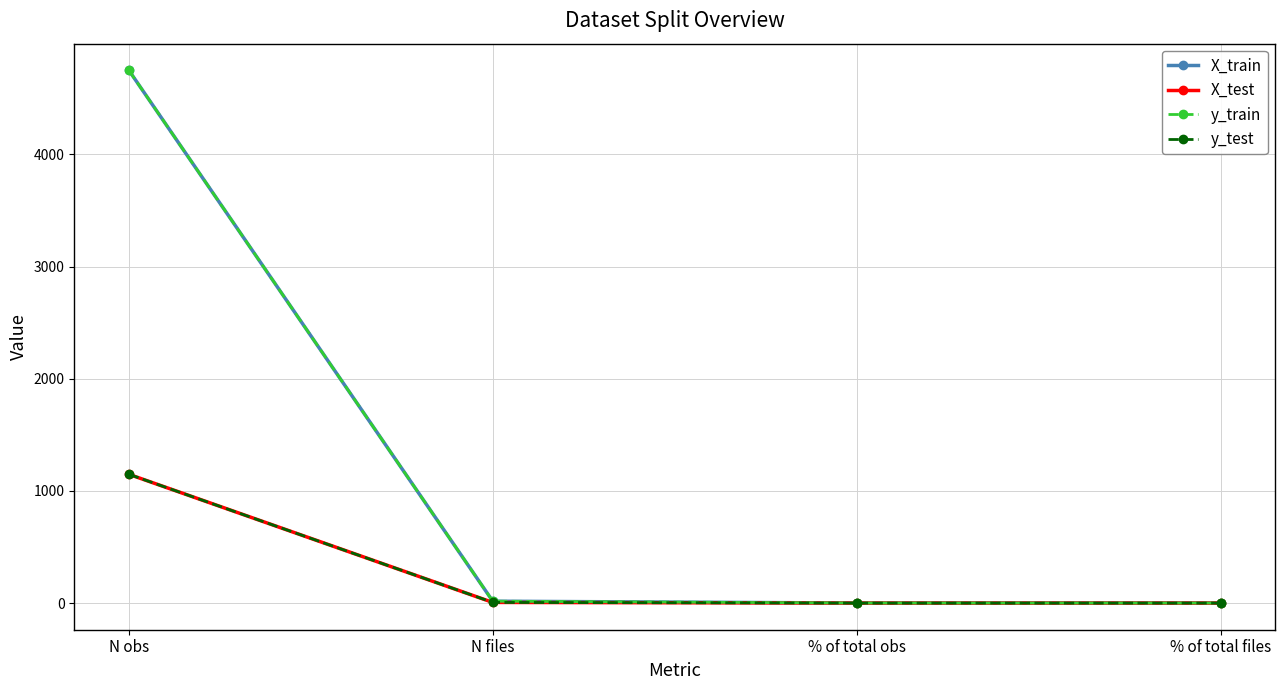

Is the value of y_train at % of total files greater than the value of X_train at N files?

No